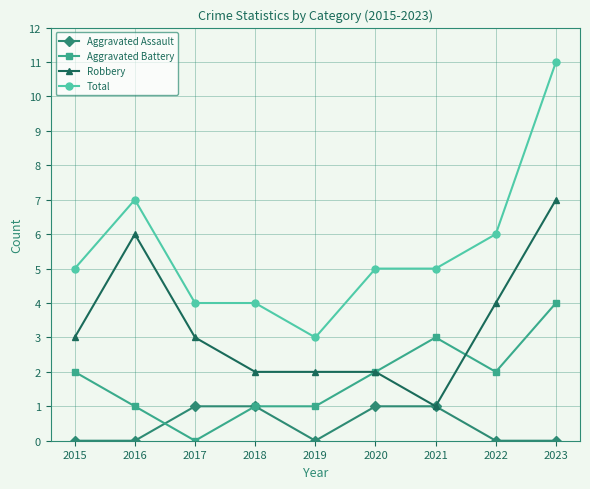

What is the value of the Aggravated Battery point at the 2nd from the left?

1